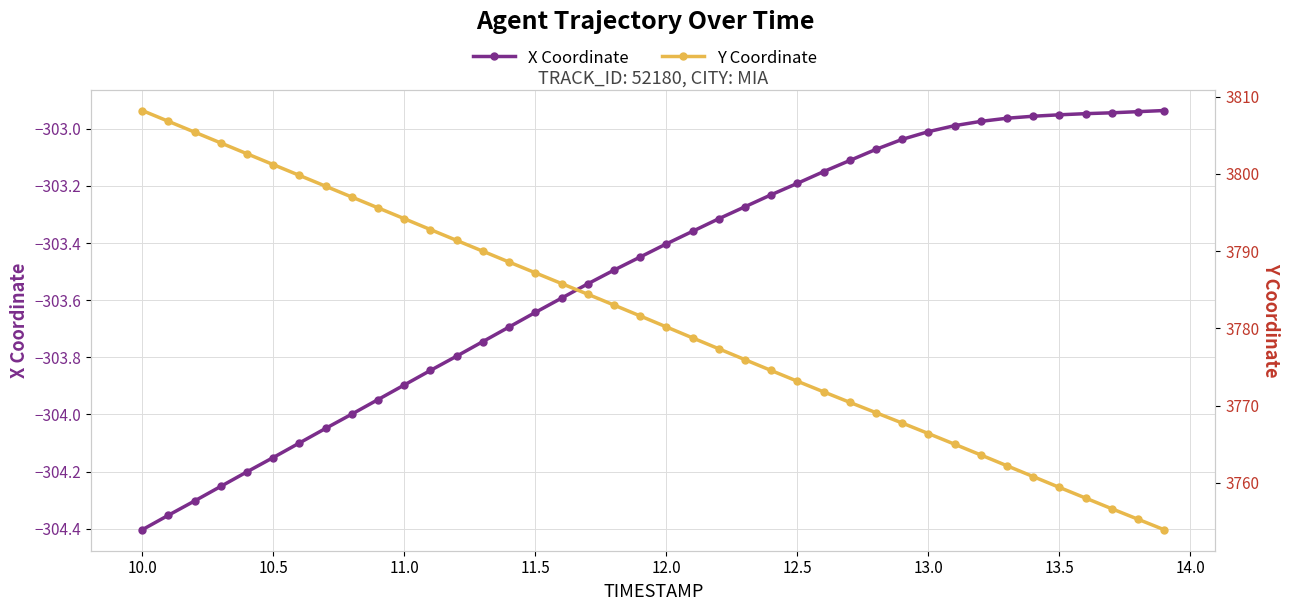

True or false: X Coordinate has more than 2 points higher than both neighbors.

False